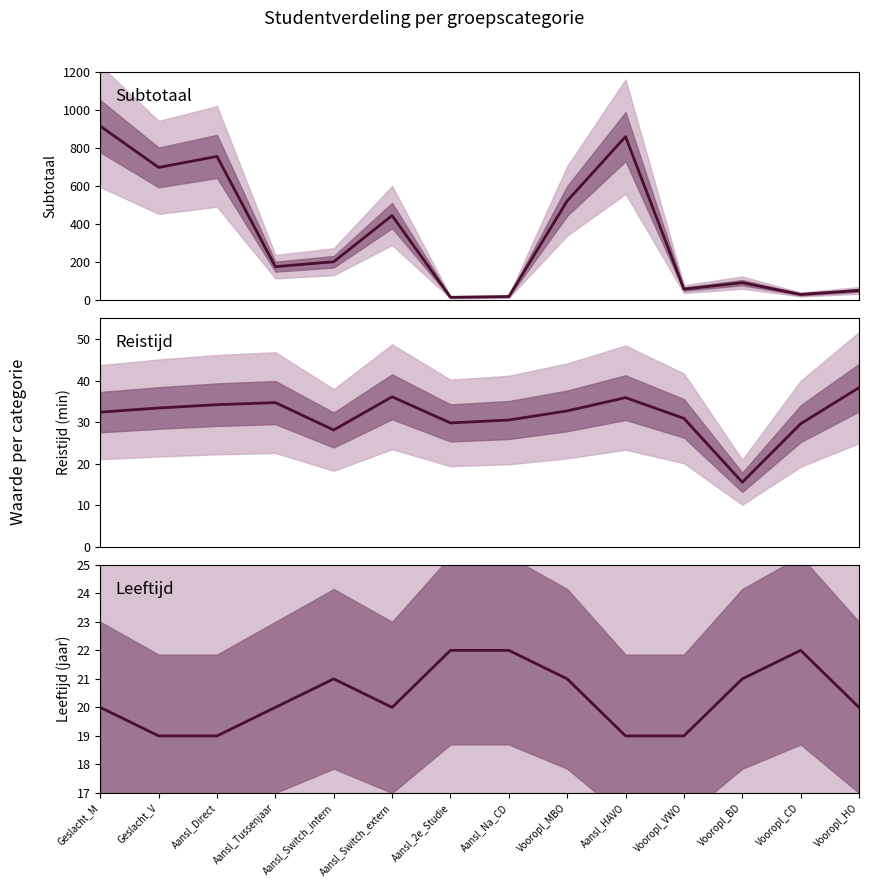

Rank the series at Geslacht_V from lowest to highest value.

Leeftijd (jaar), Reistijd (min), Subtotaal